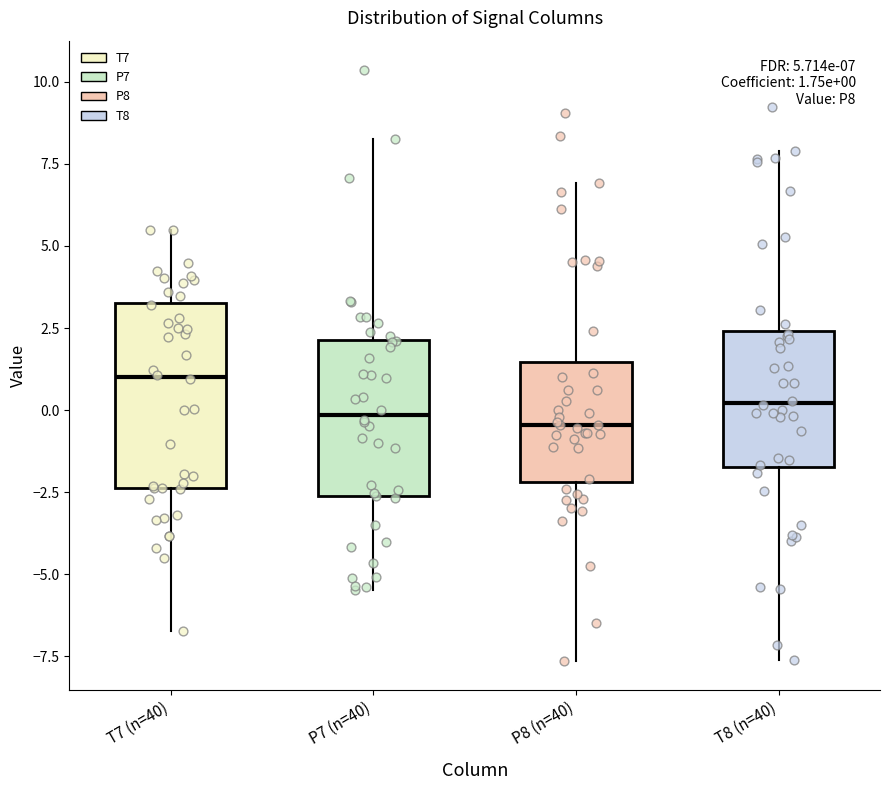

Which box's median line is the highest?

T7 (n=40)